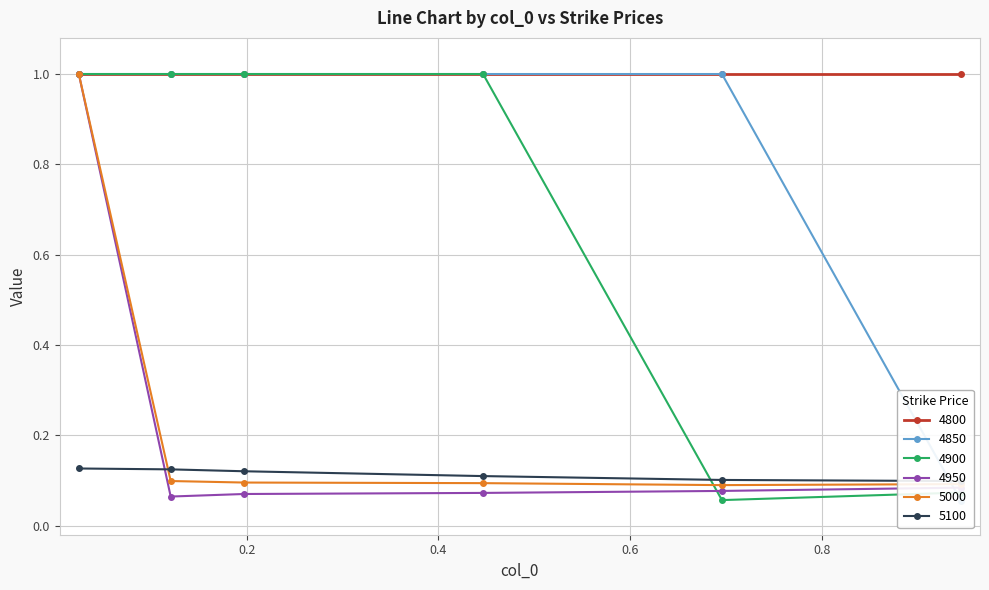

What is the maximum value for 5000?

1.0